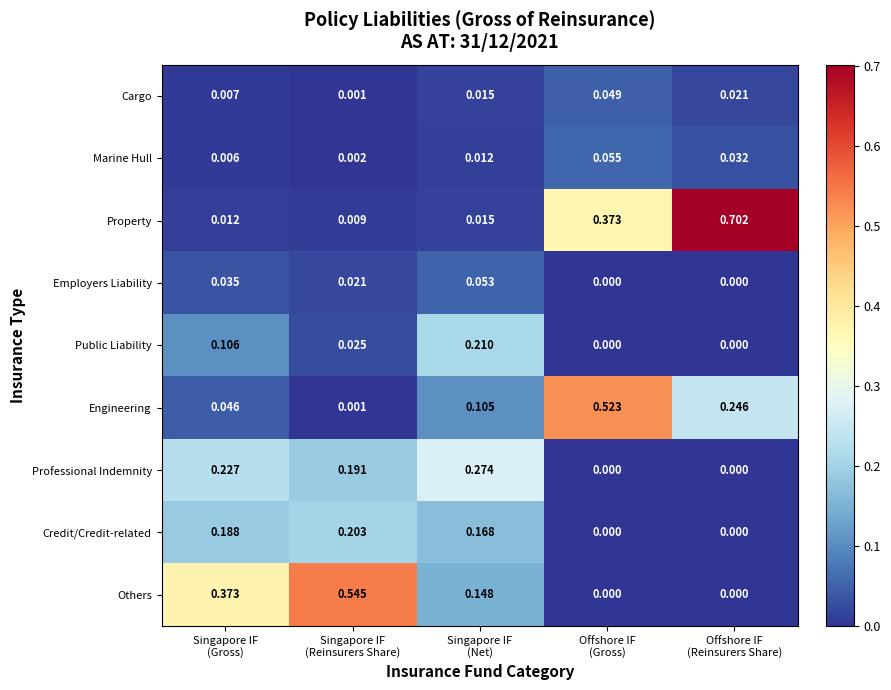

Which series has the largest total across all categories?

Property